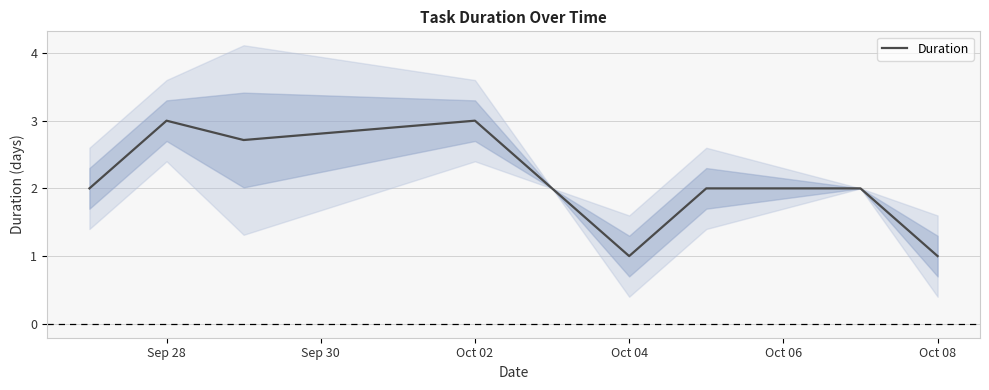

What is the value of the 3rd point from the left?

2.7